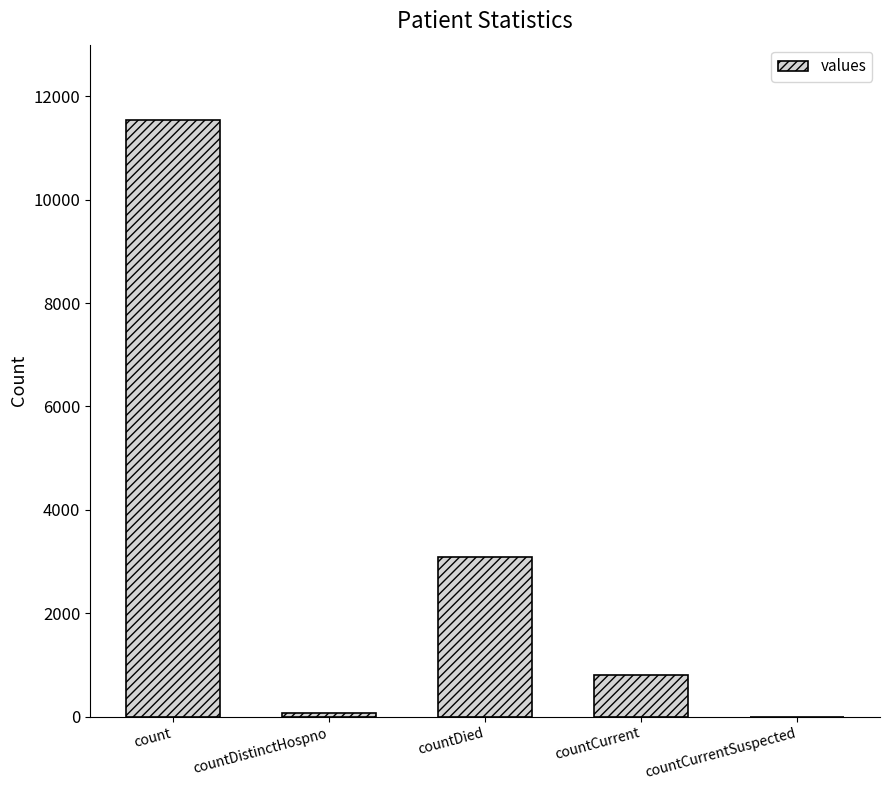

How many categories are shown in the chart?

5